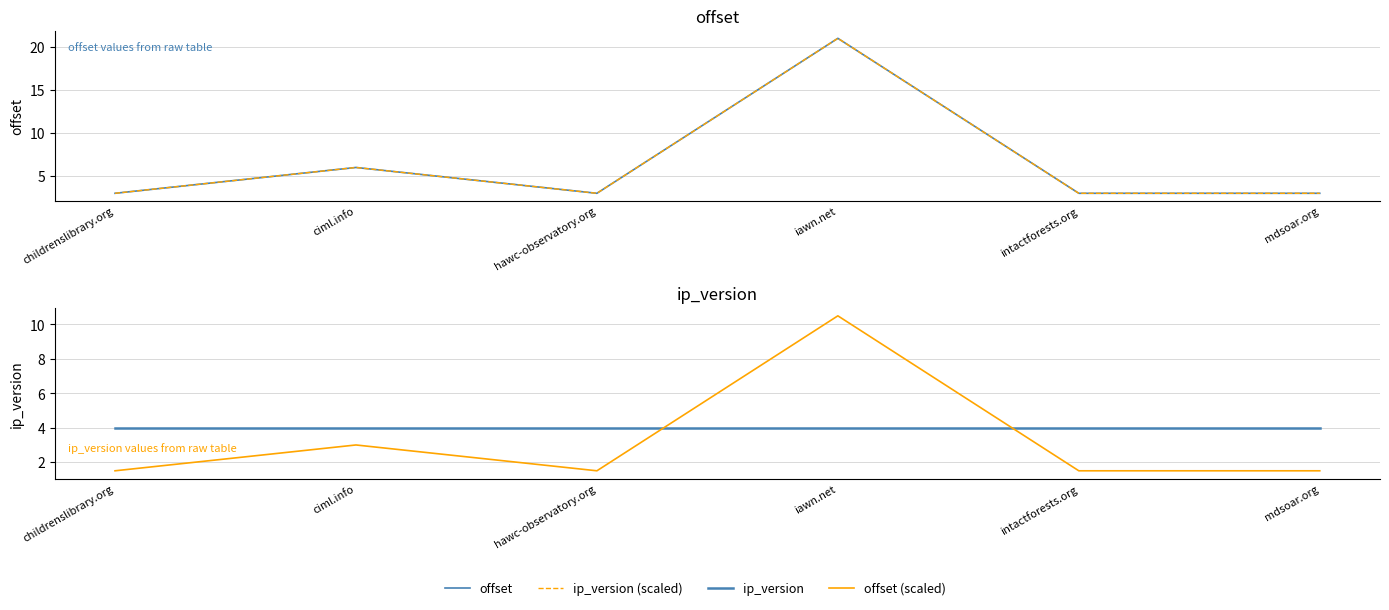

Where is the first local maximum for ip_version (scaled)?

ciml.info